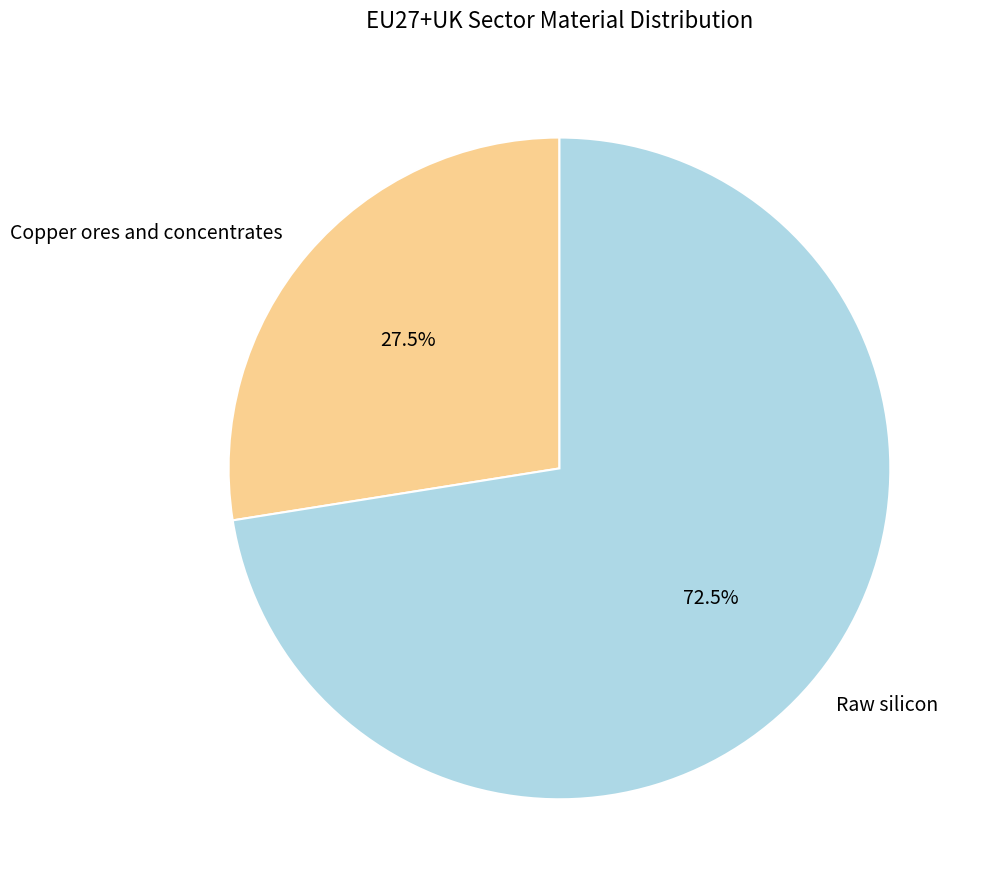

Is Copper ores and concentrates the majority of the pie?

No